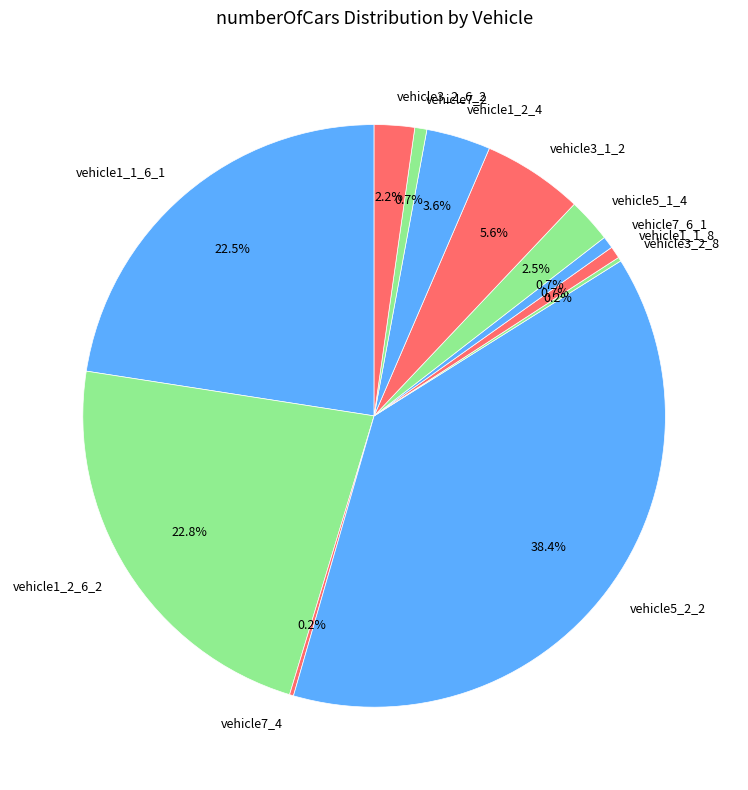

What percentage is NOT represented by vehicle1_1_8?

99.3%